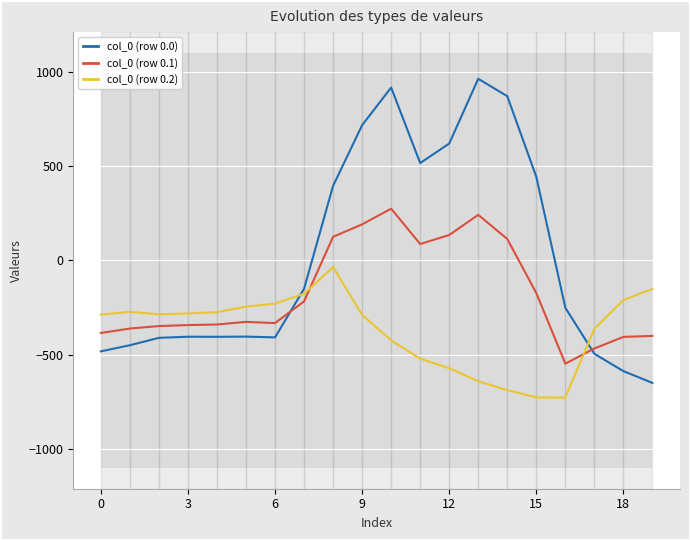

How many times do col_0 (row 0.2) and col_0 (row 0.1) cross each other?

2